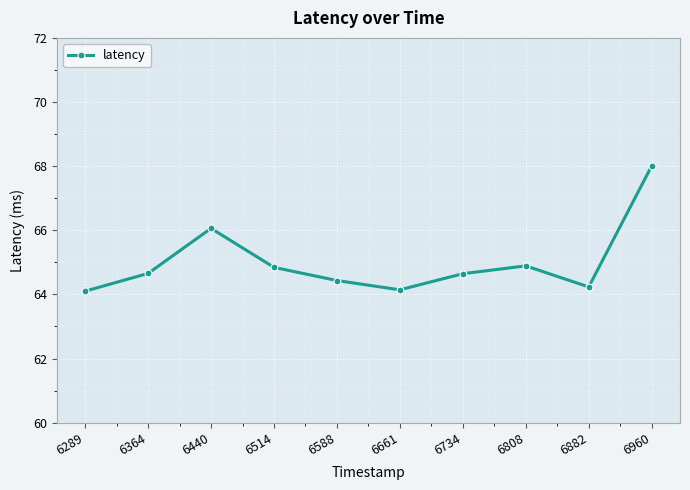

What is the sum of the values at 6364 and 6514?

129.5